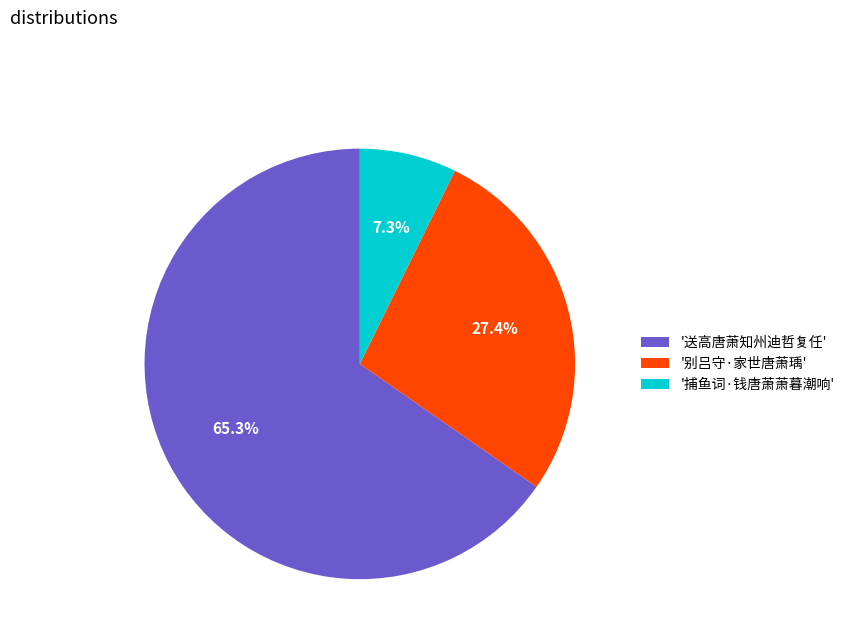

Which has a higher value, '送高唐萧知州迪哲复任' or '捕鱼词·钱唐萧萧暮潮响'?

'送高唐萧知州迪哲复任'